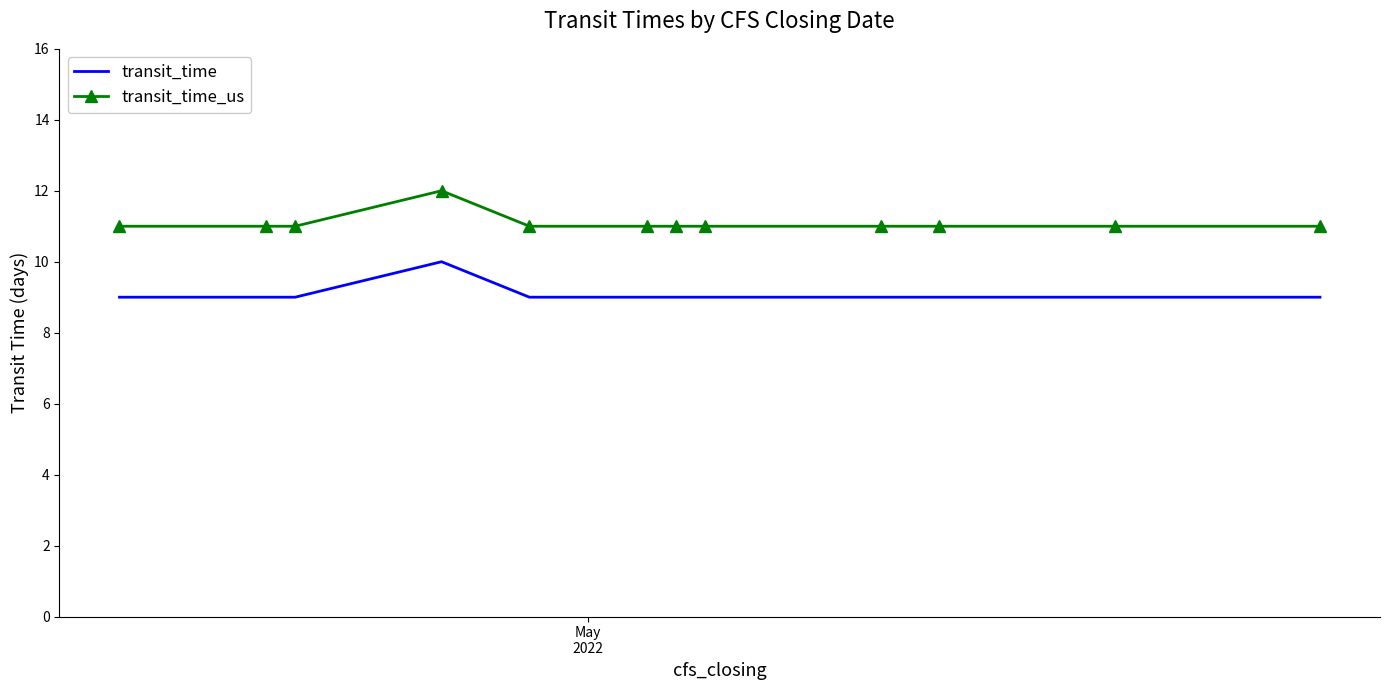

What are all the series names shown in the legend?

transit_time, transit_time_us